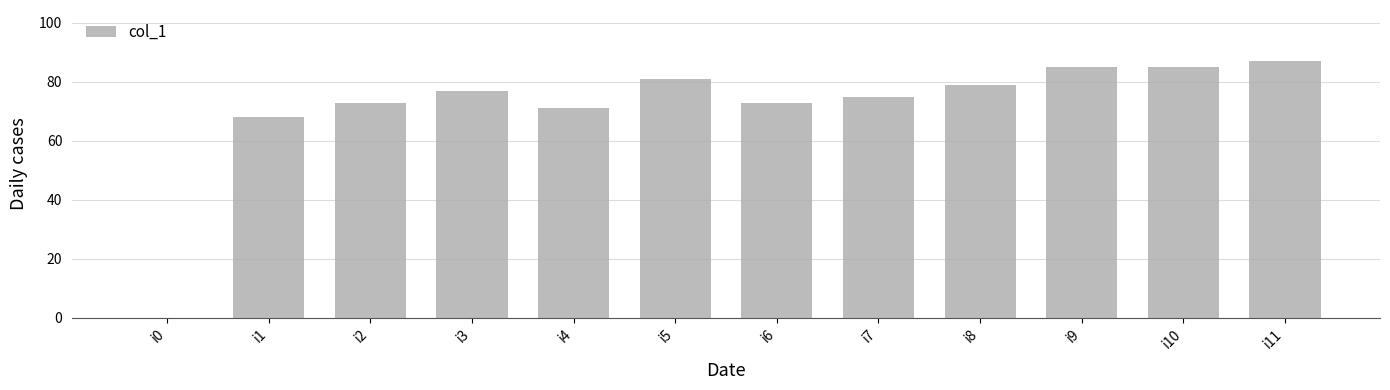

What is the ratio of the value at i1 to the value at i9?

0.8